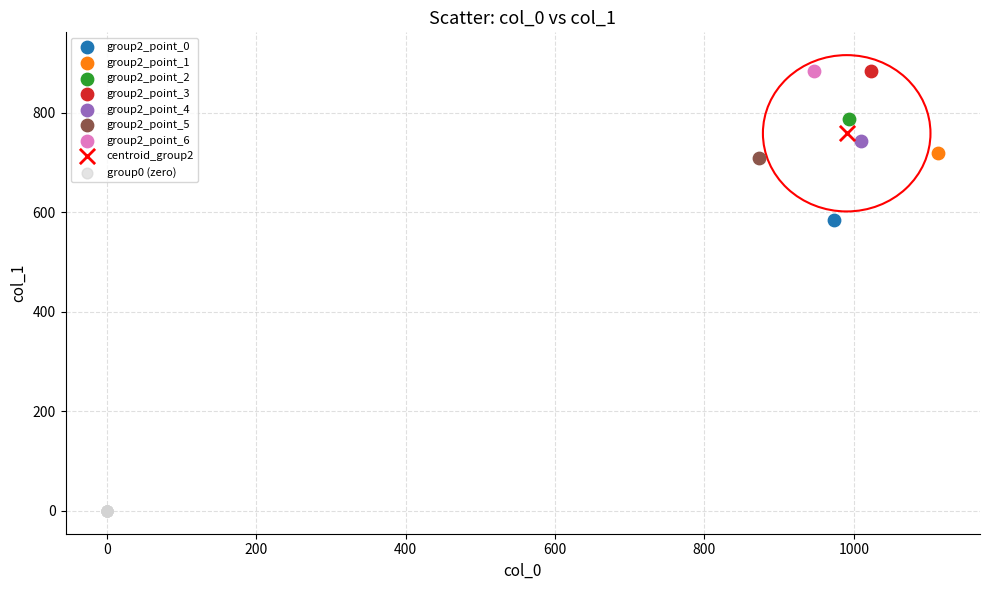

Which series contains the lowest Y value?

group0 (zero)